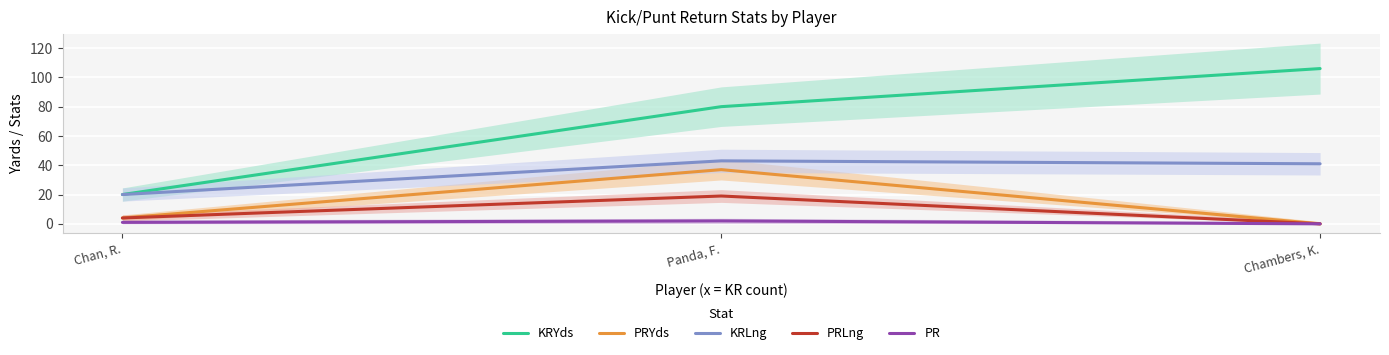

How many values in PRYds are above zero?

2